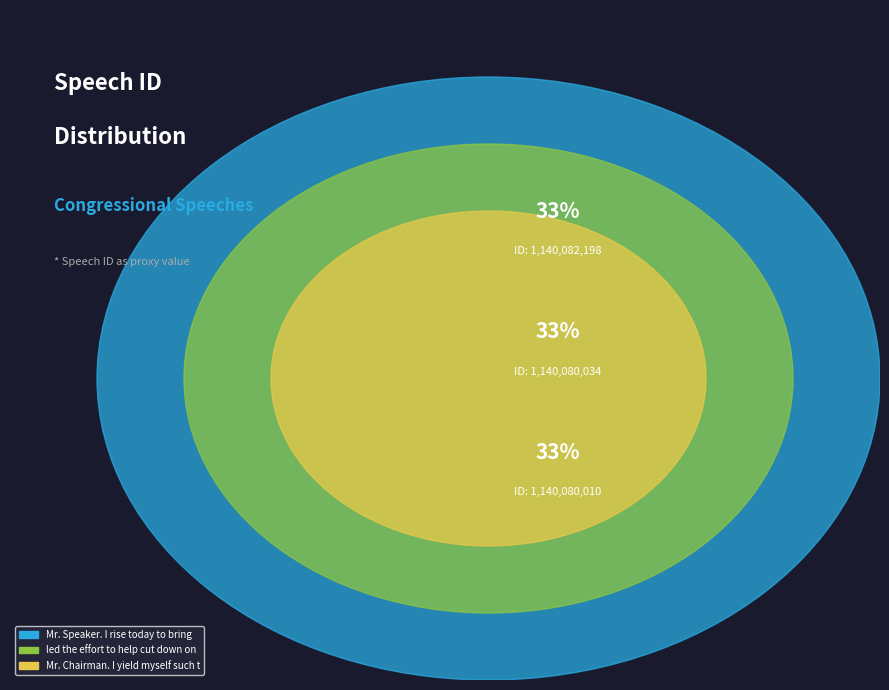

Is Mr. Speaker. I rise today to bring attention the majority of the pie?

No